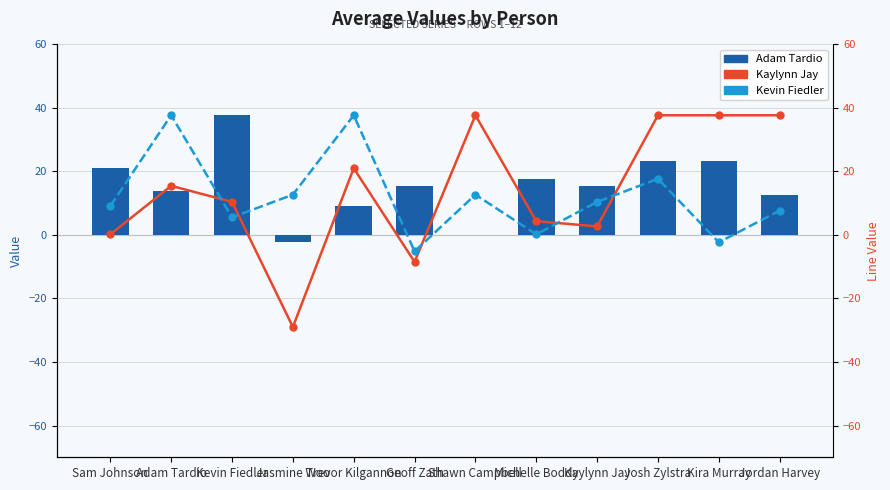

How many positive values does the Adam Tardio series have?

10